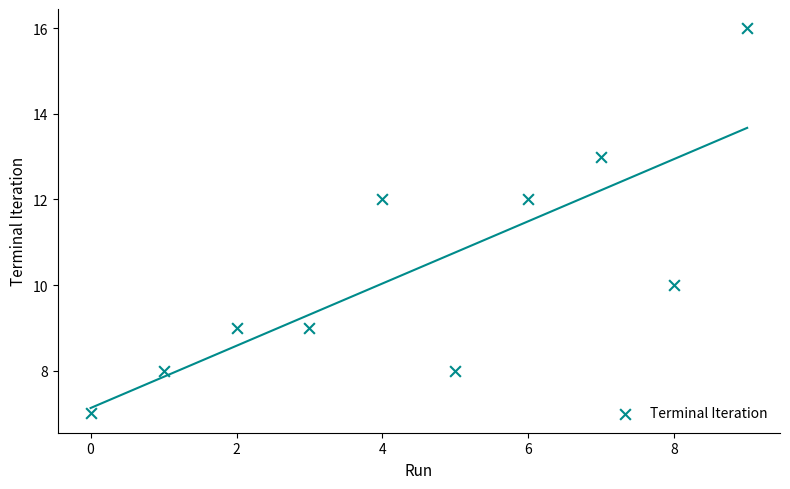

What is the range of Y values (max minus min)?

9